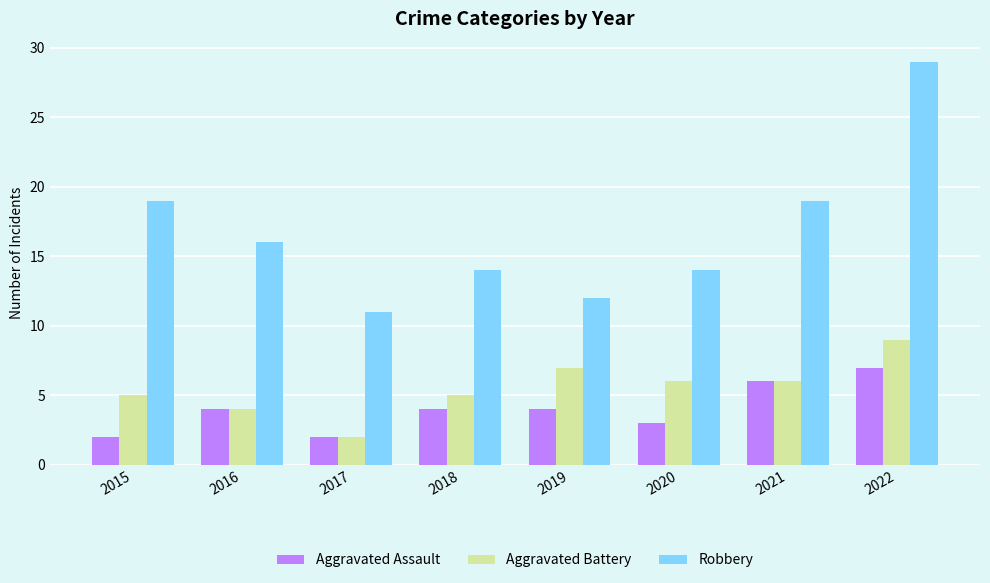

Count the Aggravated Assault values in the range 3 to 6.

5